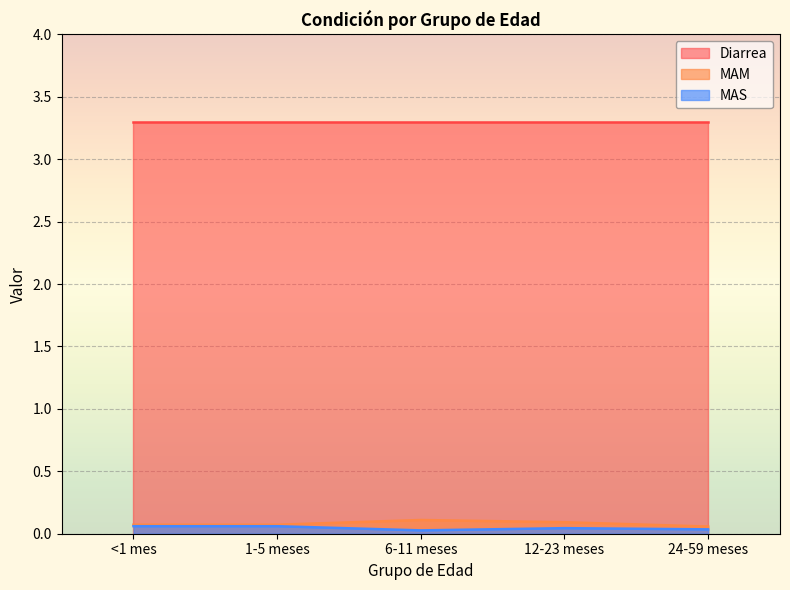

Where is the first local minimum for MAS?

6-11 meses